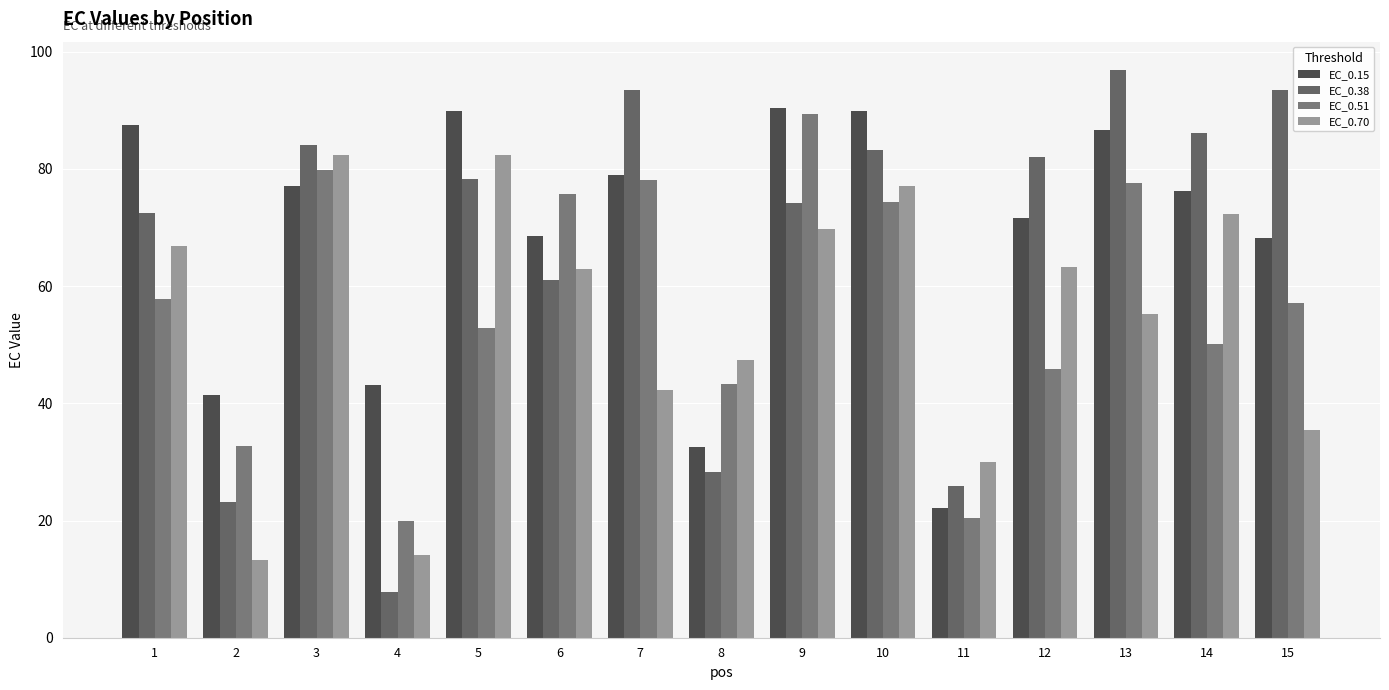

Which series has the largest range (max minus min)?

EC_0.38